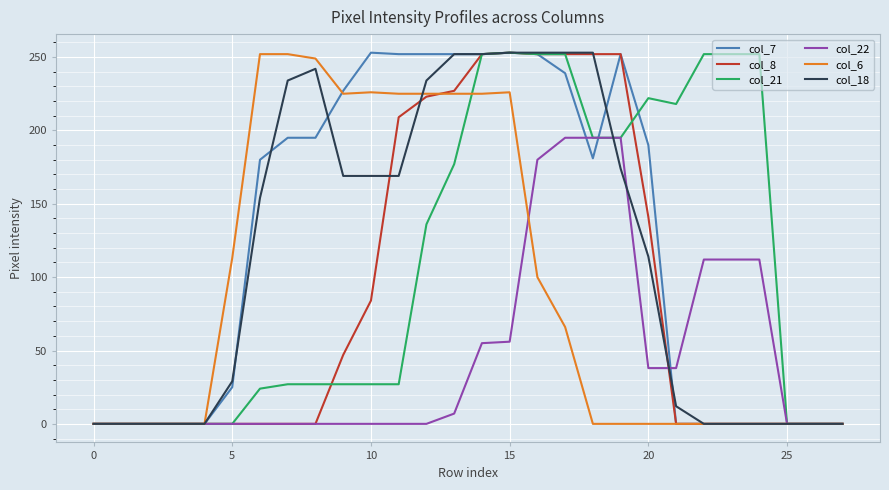

What is the maximum value shown in the chart?

253